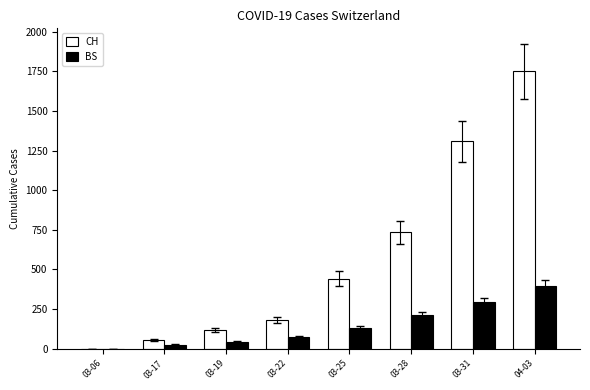

Reading left to right, list all the values displayed in this chart.

CH: 1	54	119	181	443	734	1307	1749
BS: 0	25	44	73	128	211	292	397